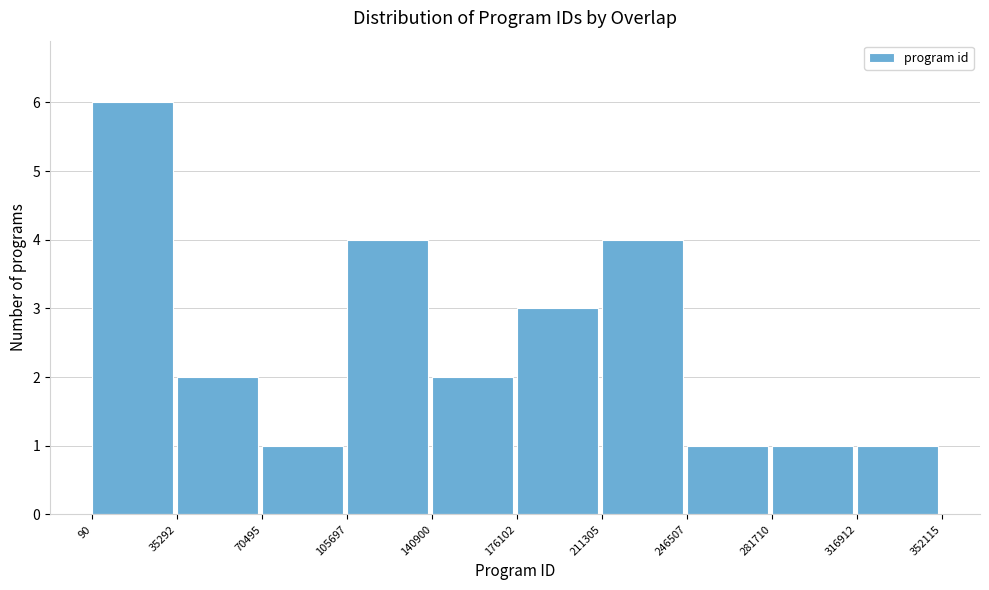

How tall is the bar that spans 35292 to 70495 on the x-axis? The values are not printed on the chart, so give them approximately, as read against the axis.

2